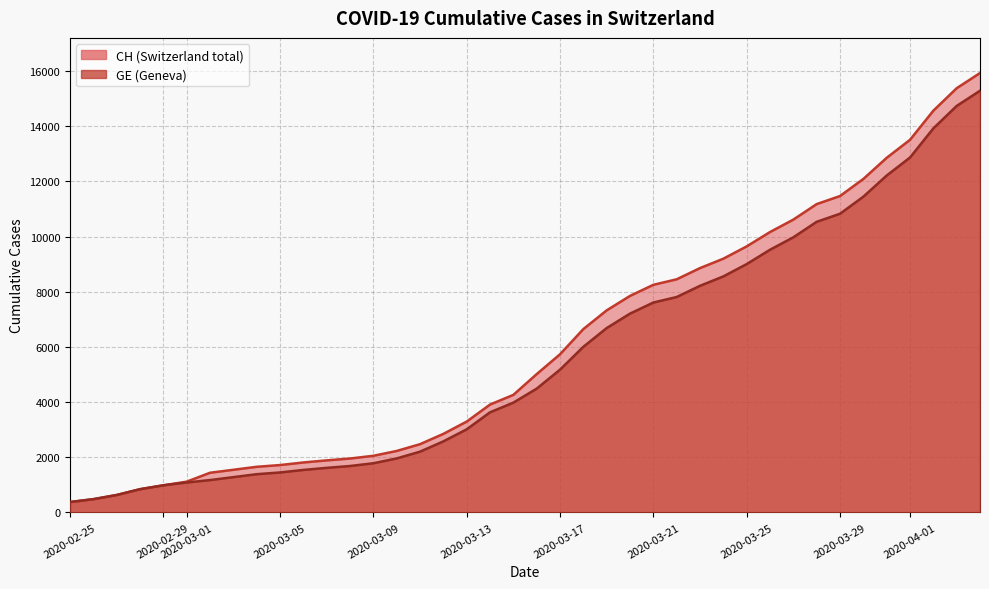

What is the value of the CH point at the 34th from the left?

11467